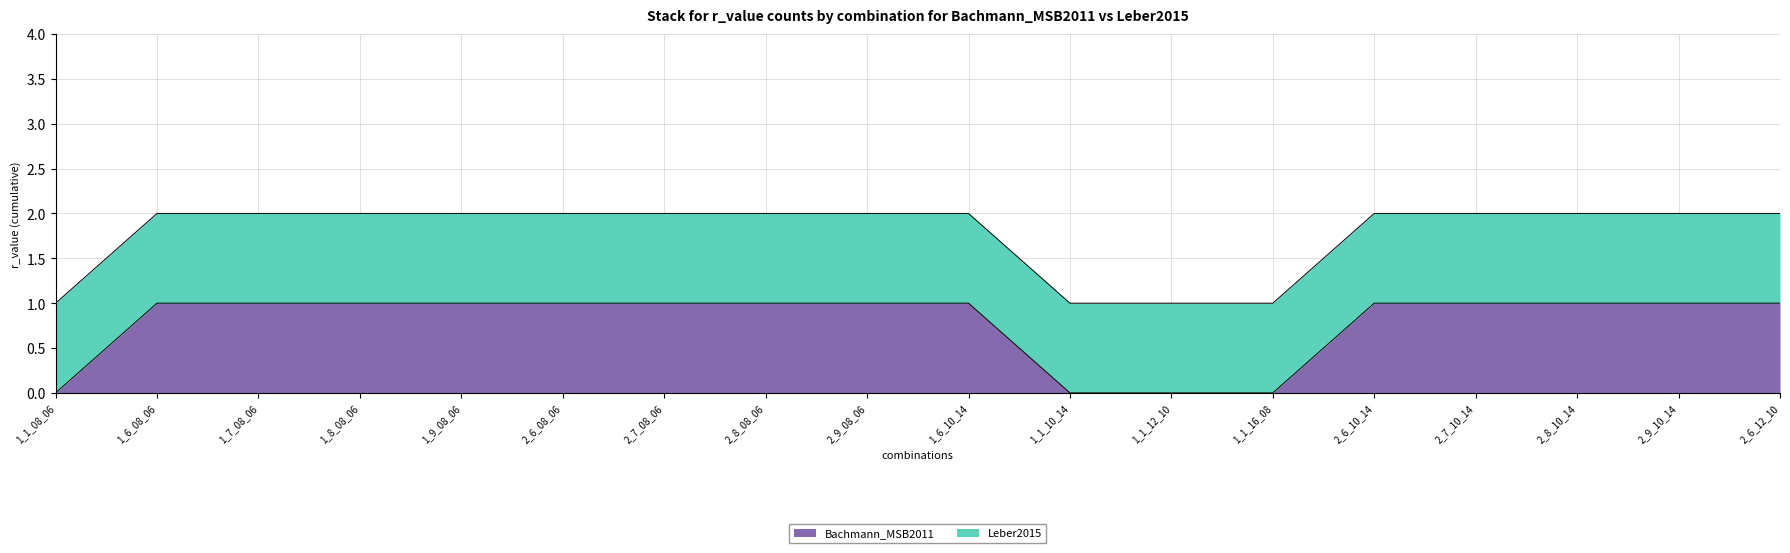

True or false: Bachmann_MSB2011 has a value of 0 at 1_1_10_14.

True